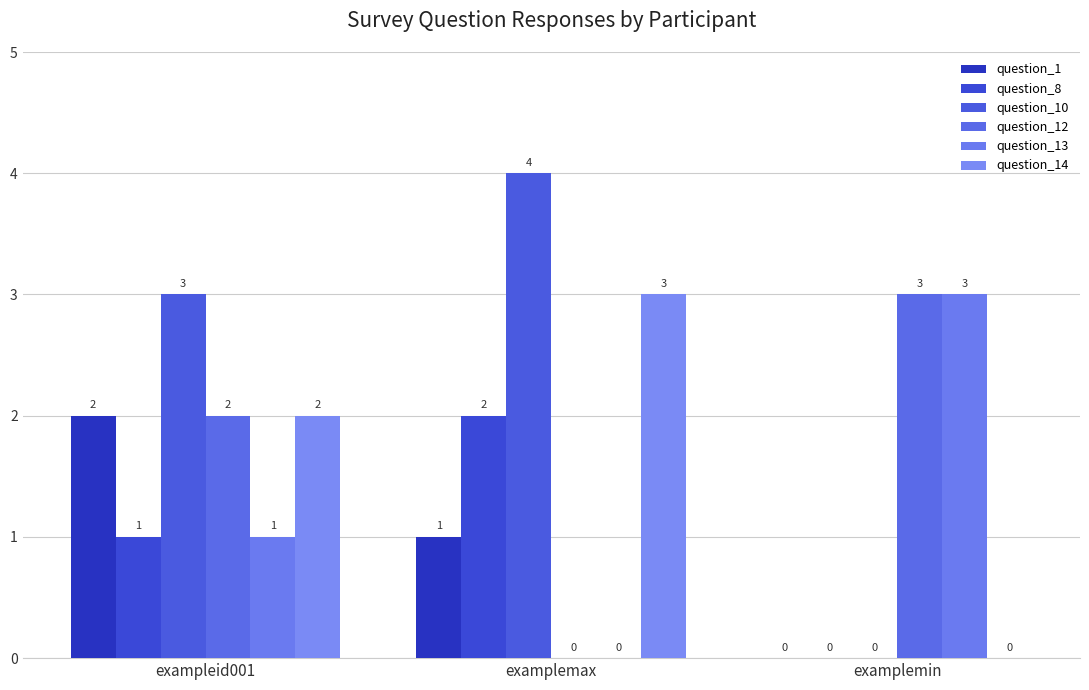

Is the value of question_8 at examplemax greater than the value of question_13 at exampleid001?

Yes